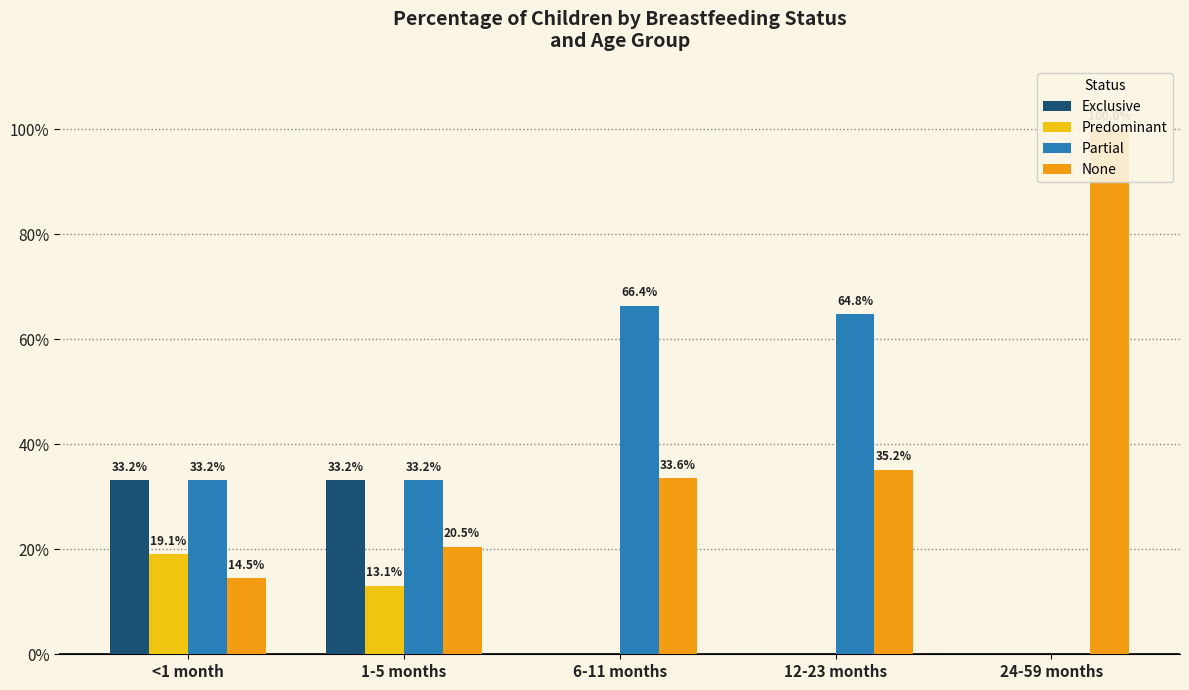

Between 12-23 months and <1 month, which is larger?

<1 month